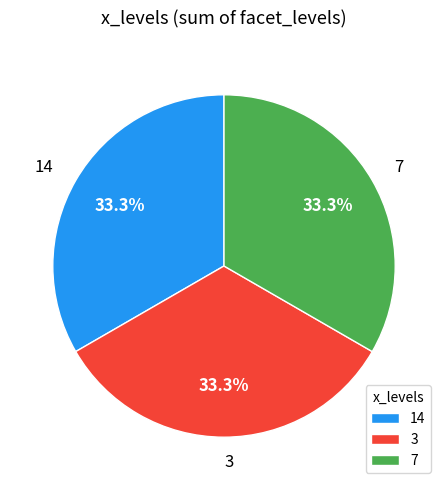

How many slices are in this pie chart?

3